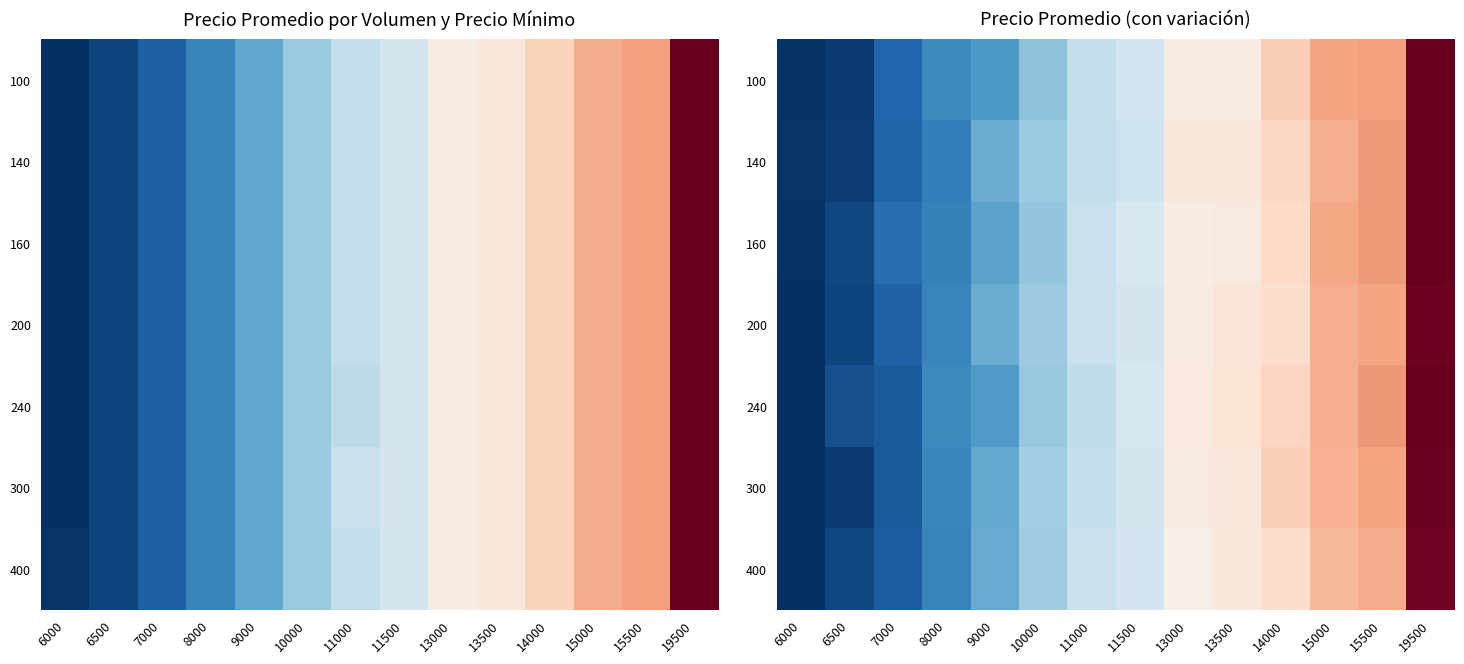

Count the number of data series in this chart.

7